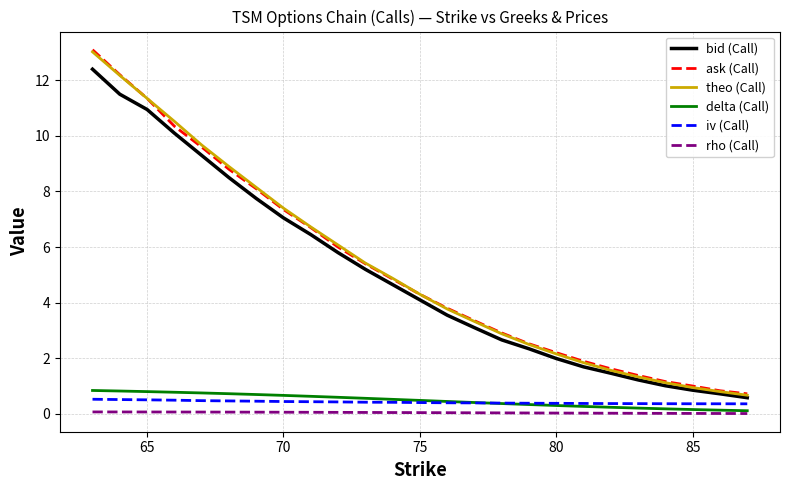

True or false: bid (Call) has more than 0 interior local peaks.

False